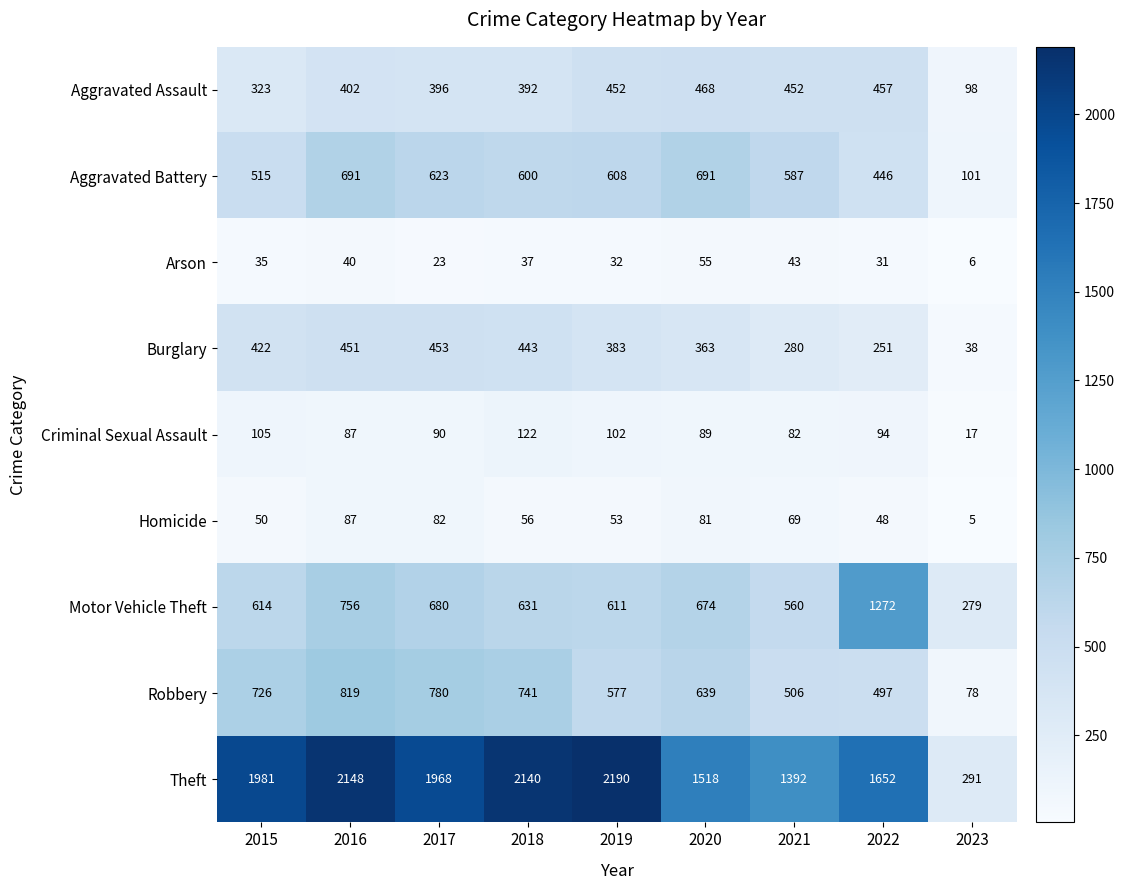

At how many categories does at least one series exceed 650?

8